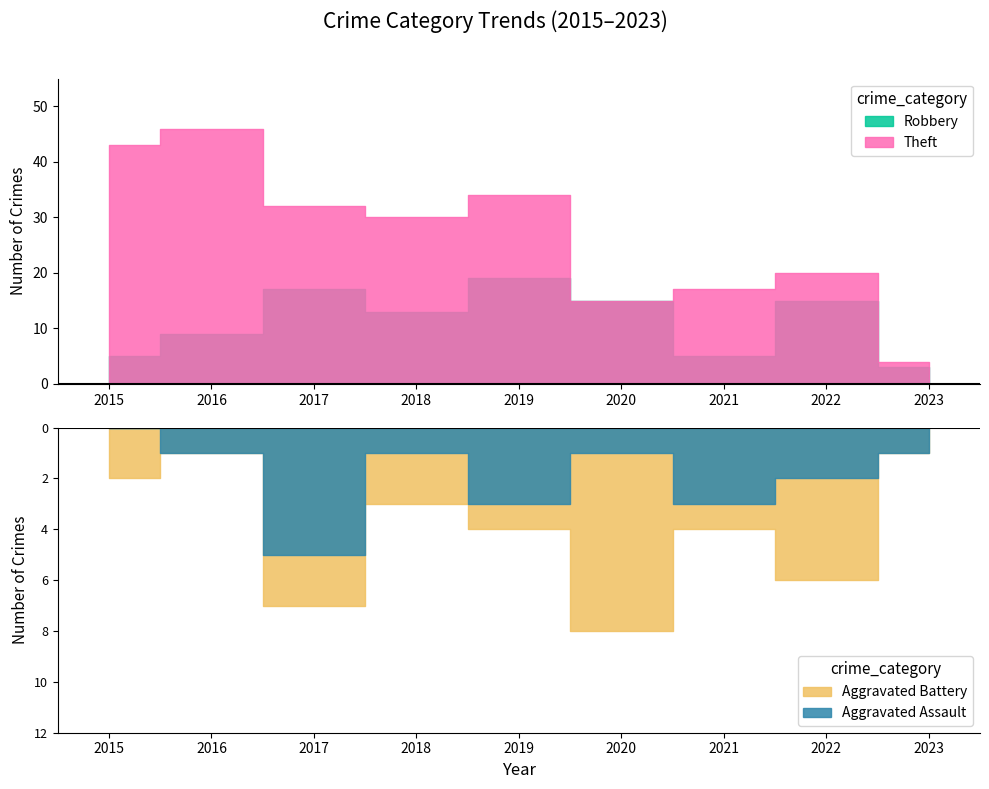

True or false: Aggravated Battery and Theft intersect in this chart.

False